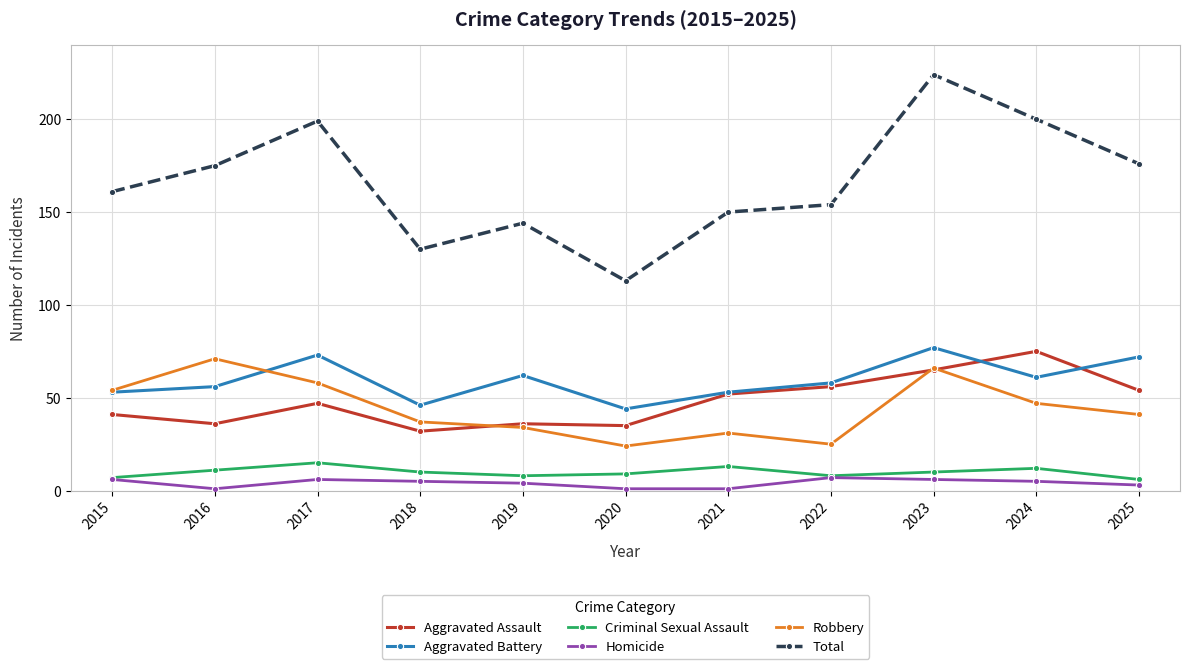

Reading left to right, what are all the values shown in this chart?

Aggravated Assault: 41	36	47	32	36	35	52	56	65	75	54
Aggravated Battery: 53	56	73	46	62	44	53	58	77	61	72
Criminal Sexual Assault: 7	11	15	10	8	9	13	8	10	12	6
Homicide: 6	1	6	5	4	1	1	7	6	5	3
Robbery: 54	71	58	37	34	24	31	25	66	47	41
Total: 161	175	199	130	144	113	150	154	224	200	176